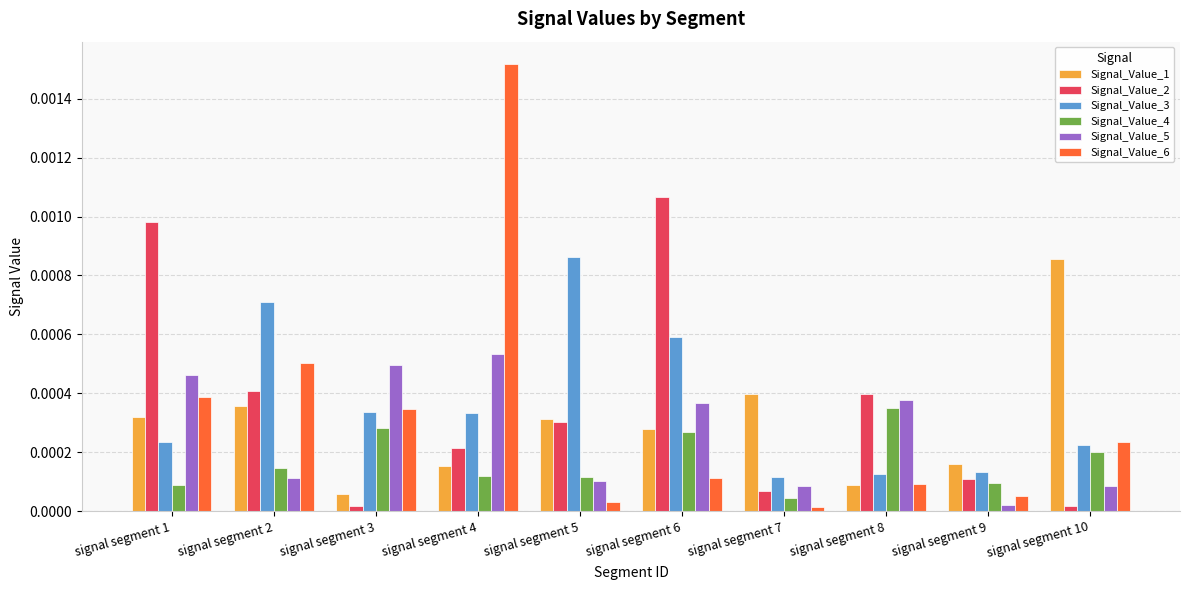

Which series has the largest range (max minus min)?

Signal_Value_6